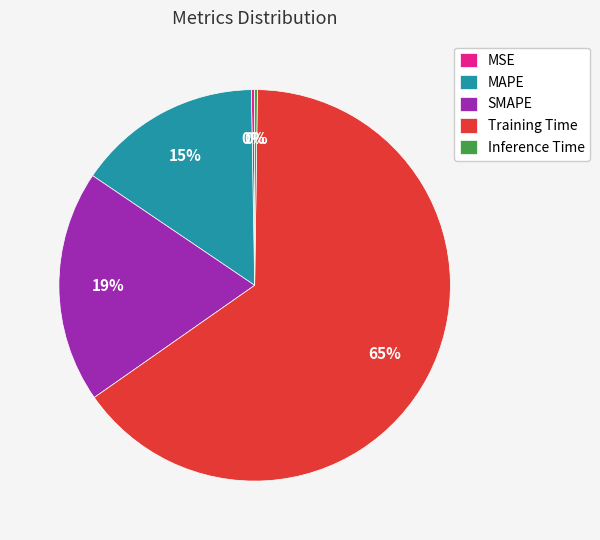

Combined, do Training Time and SMAPE account for over 50%?

Yes